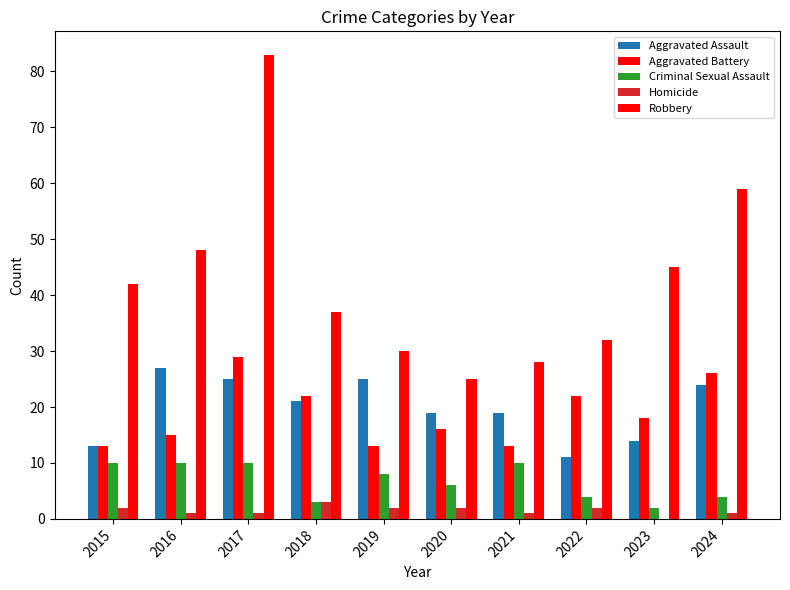

True or false: Robbery has a value of 25 at 2020.

True